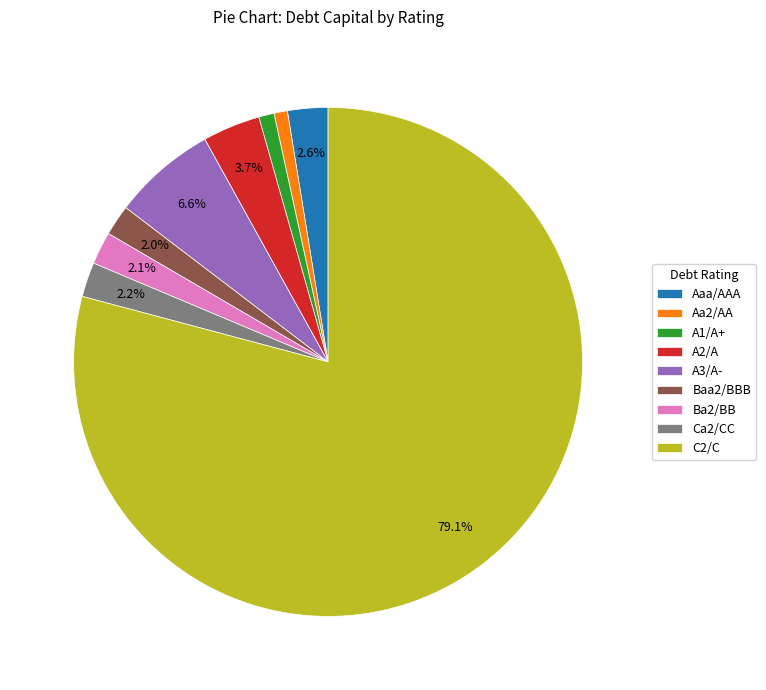

To the nearest percent, what portion does A1/A+ represent?

1%